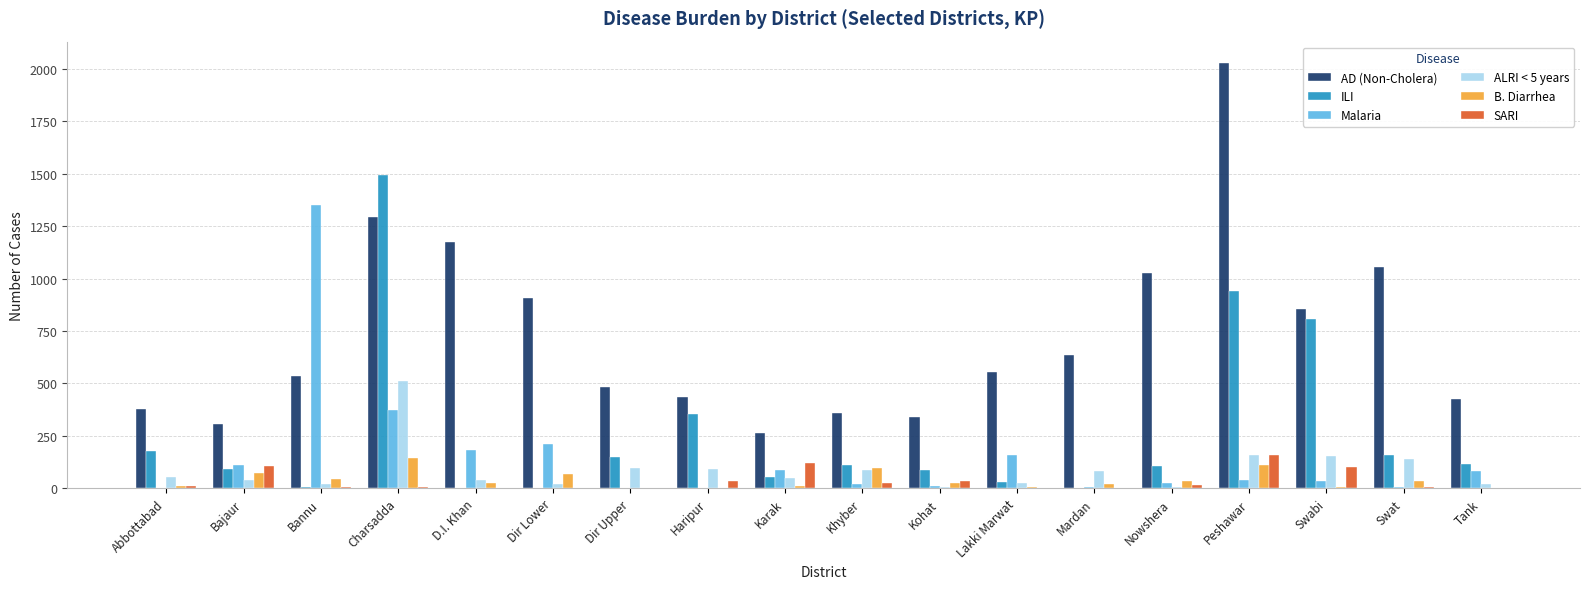

Which category has the highest value across all series?

Peshawar